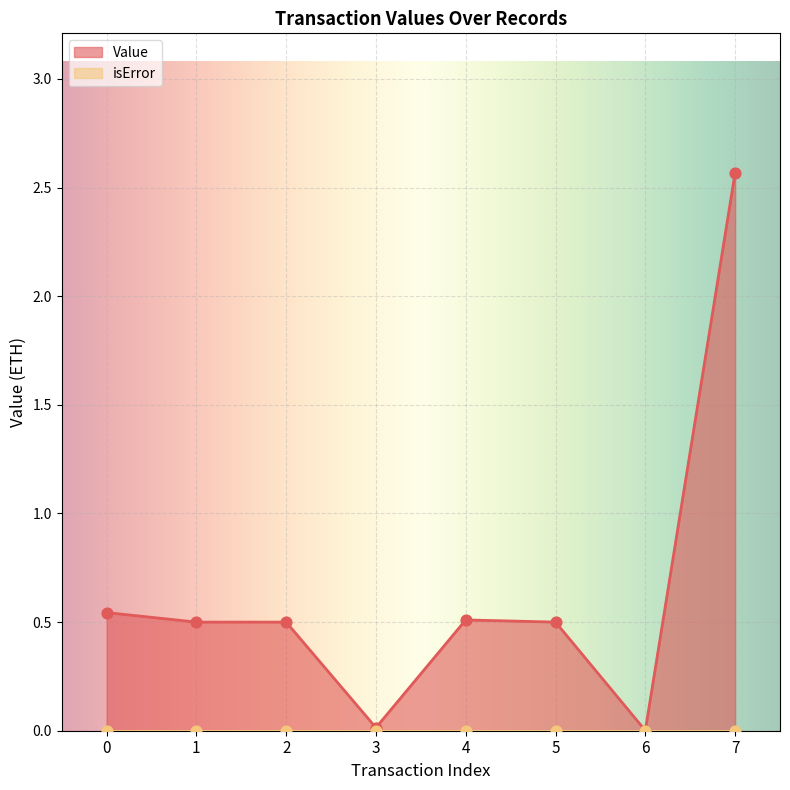

What is the ratio of the value at 5 to the value at 7?

0.2